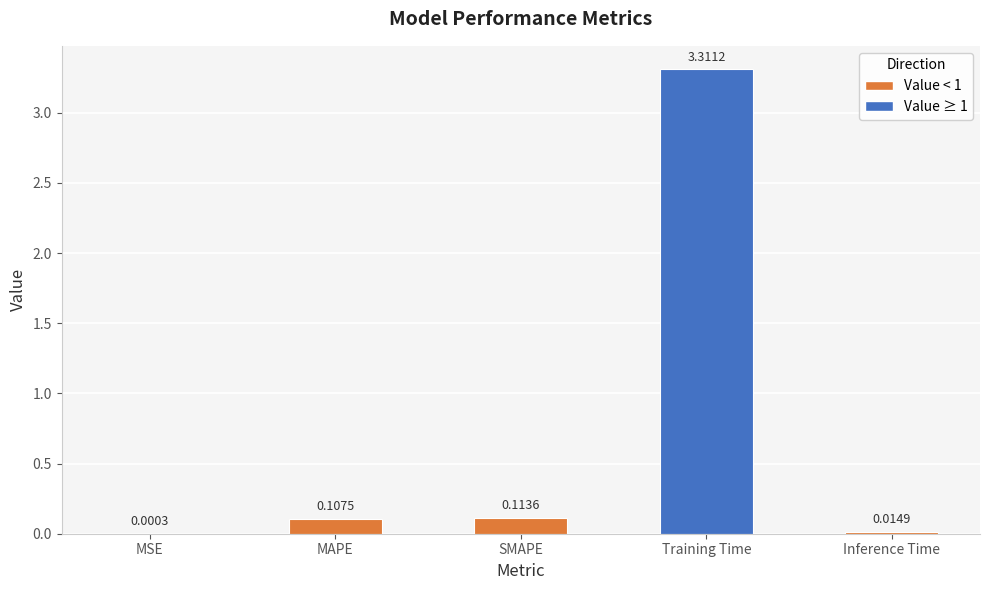

At which label is the value closest to 1?

SMAPE